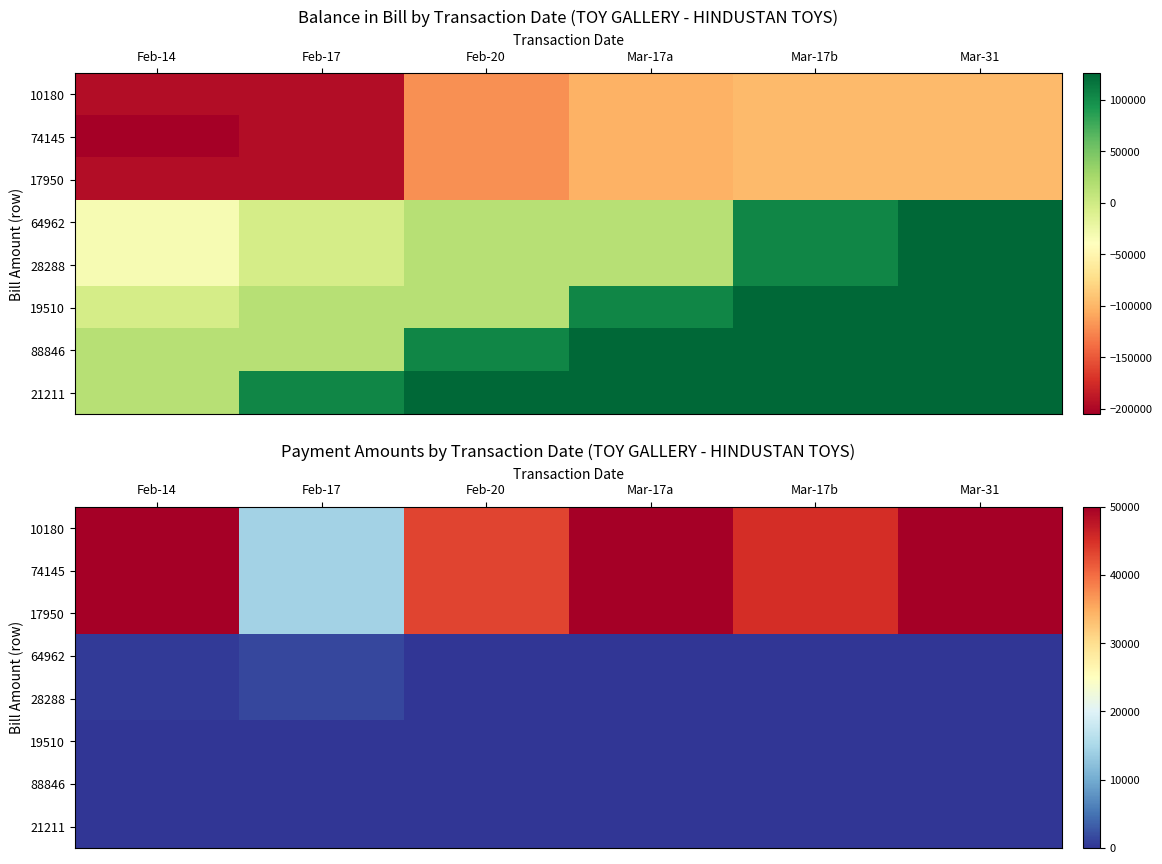

Which category has the highest value across all series?

Feb-14